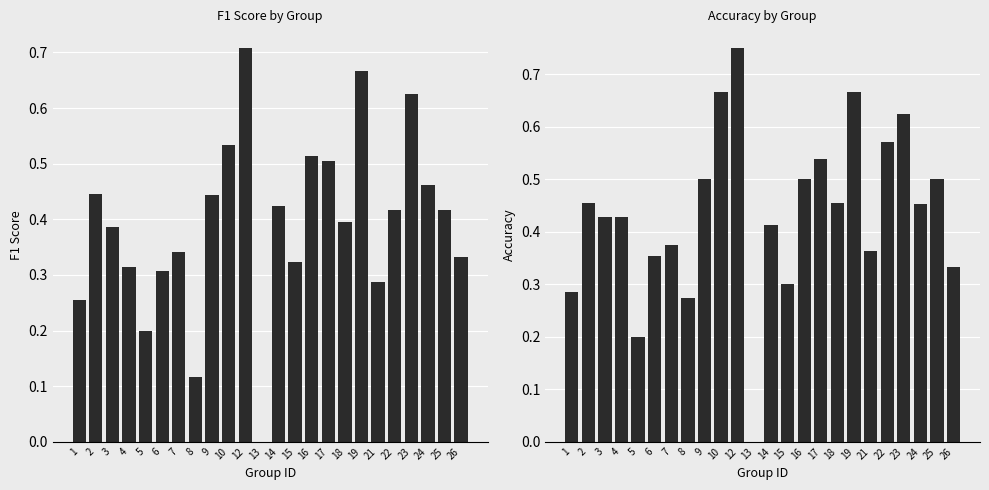

At how many categories does at least one series exceed 0?

23